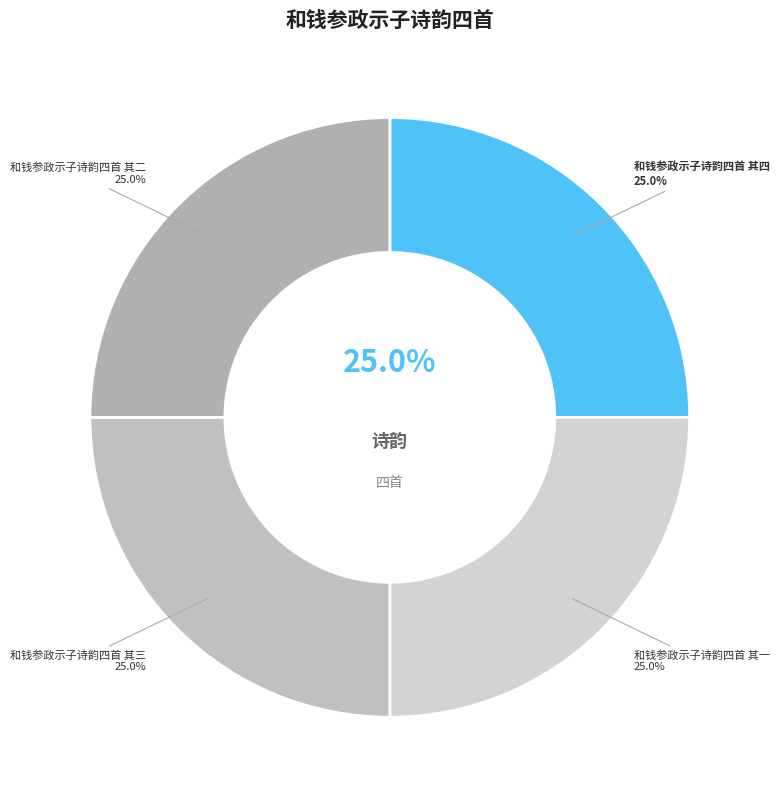

Which slice is the largest?

和钱参政示子诗韵四首 其四